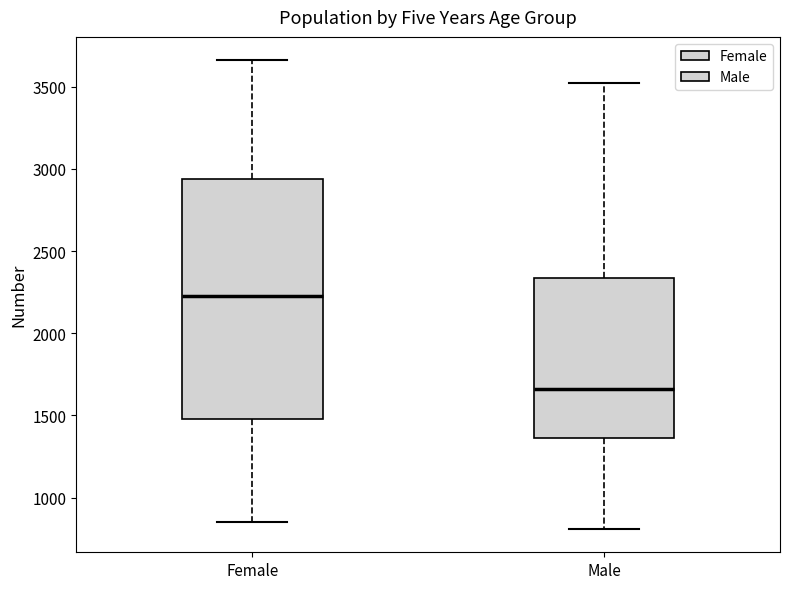

Which box has the highest median line?

Female